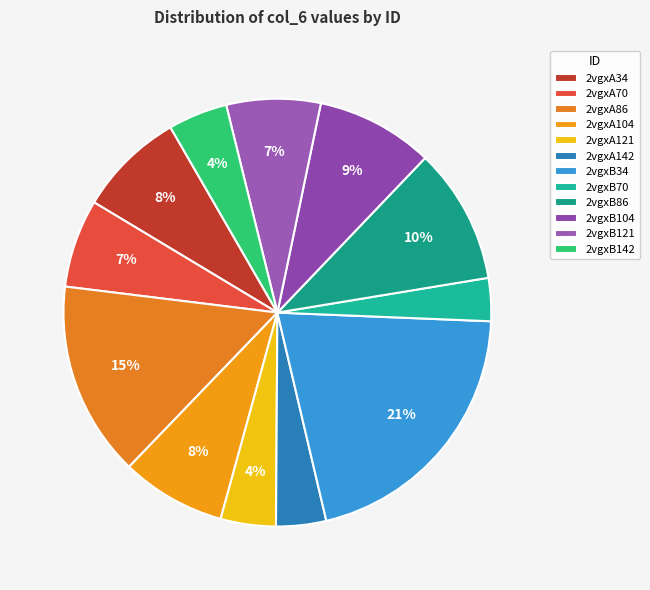

Is the sum of 2vgxB34 and 2vgxA142 greater than half?

No